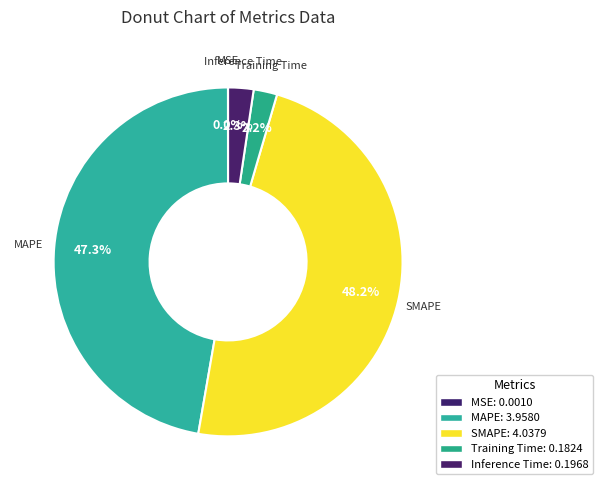

What percentage is the Training Time slice, to the nearest percent?

2%